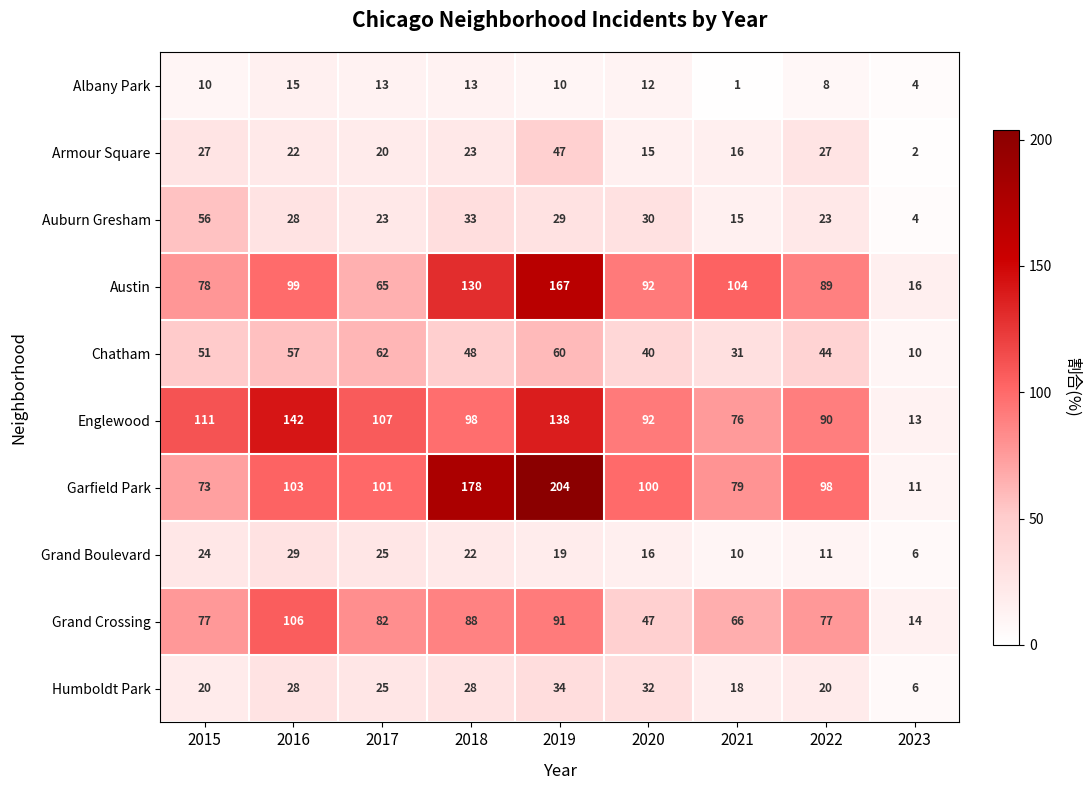

List the labels in order of Garfield Park value, smallest first.

2023, 2015, 2021, 2022, 2020, 2017, 2016, 2018, 2019